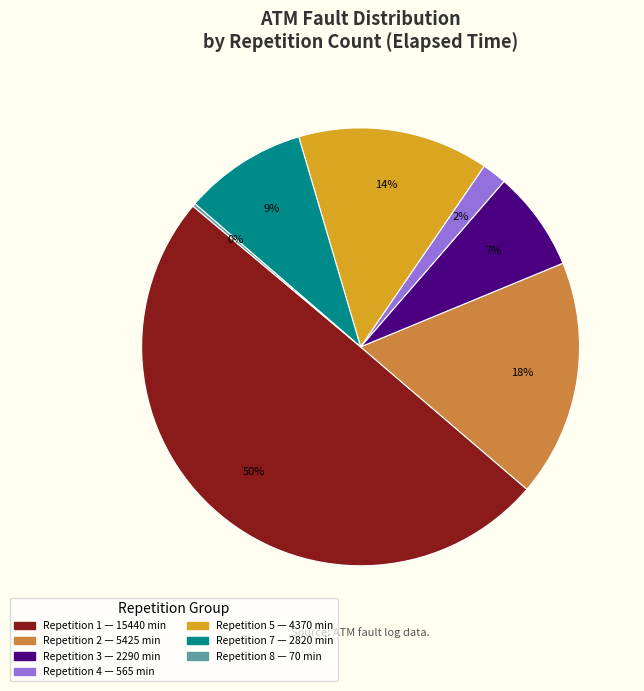

To the nearest percent, what is the difference between the largest and smallest slice percentages?

50%